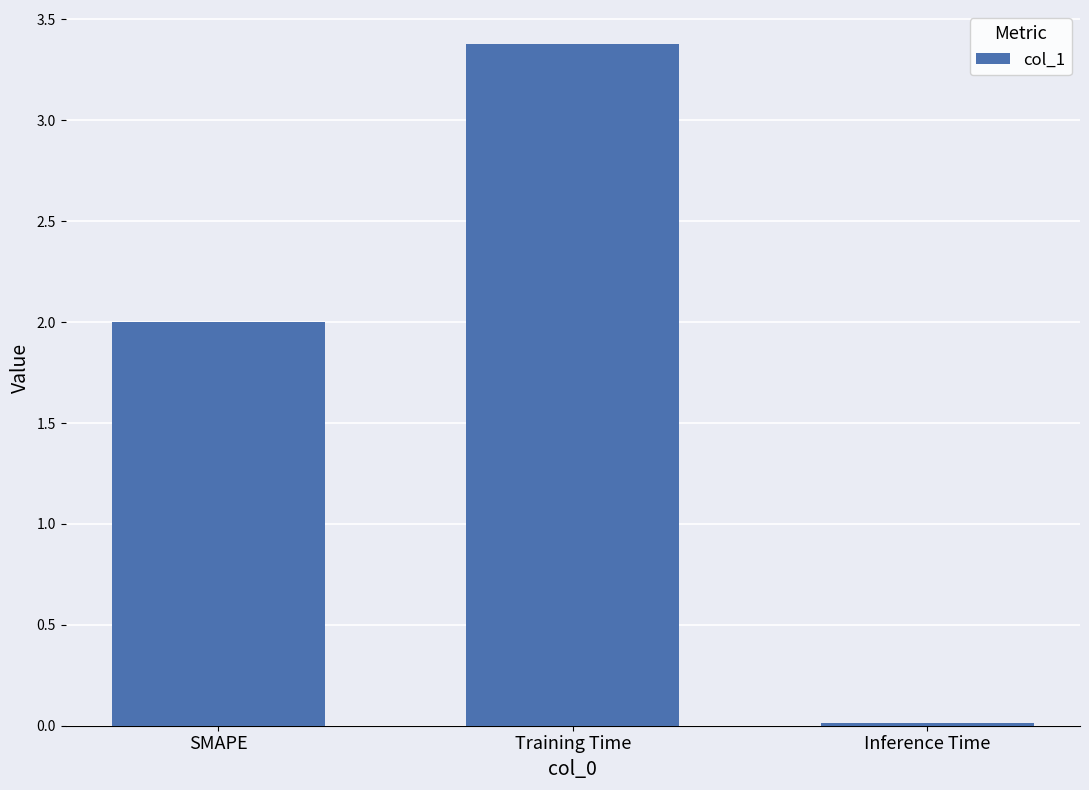

What value does the data have at Training Time?

3.4